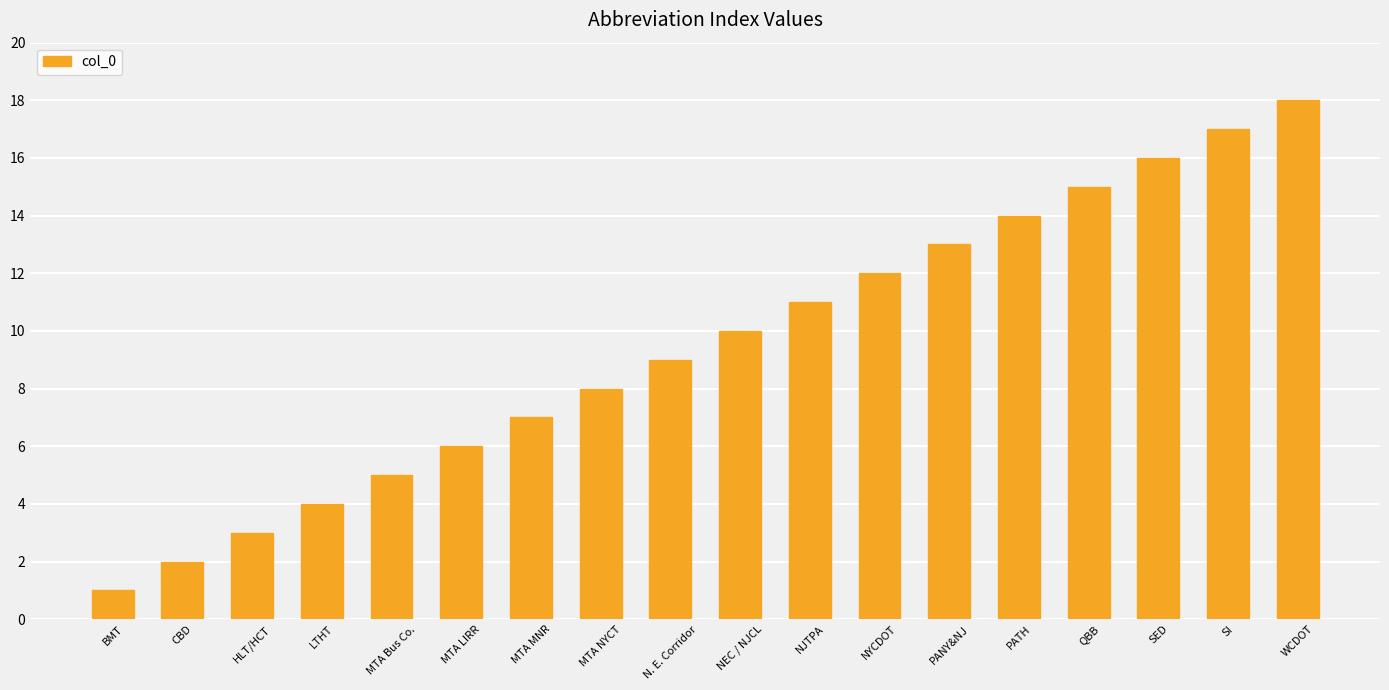

Is it true that the value at HLT/HCT is 2?

False